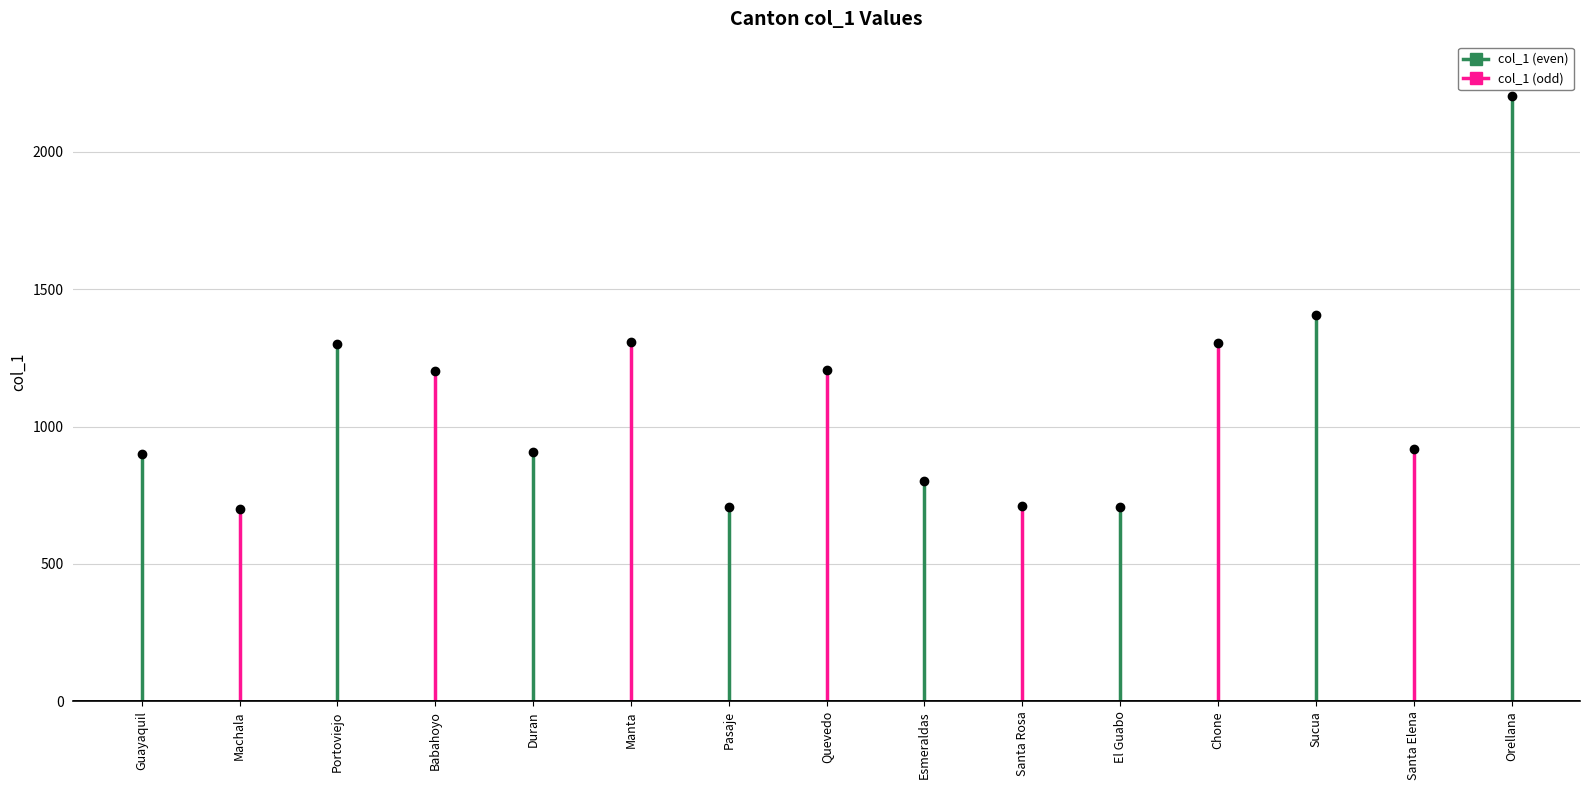

How many lines are shown in the chart?

1